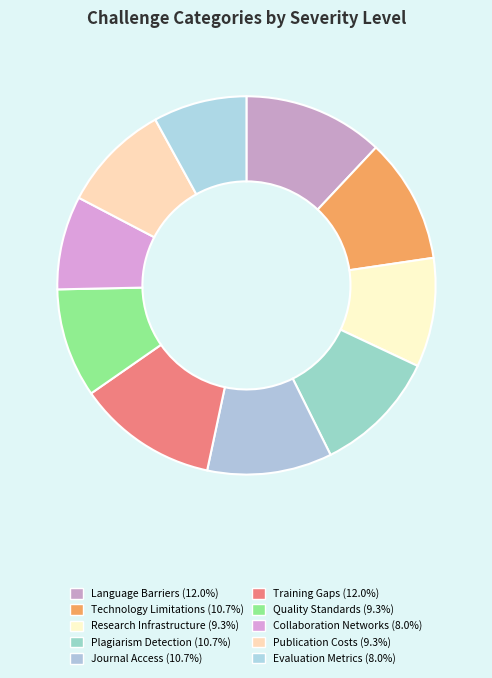

Does Quality Standards account for over 50% of the chart?

No